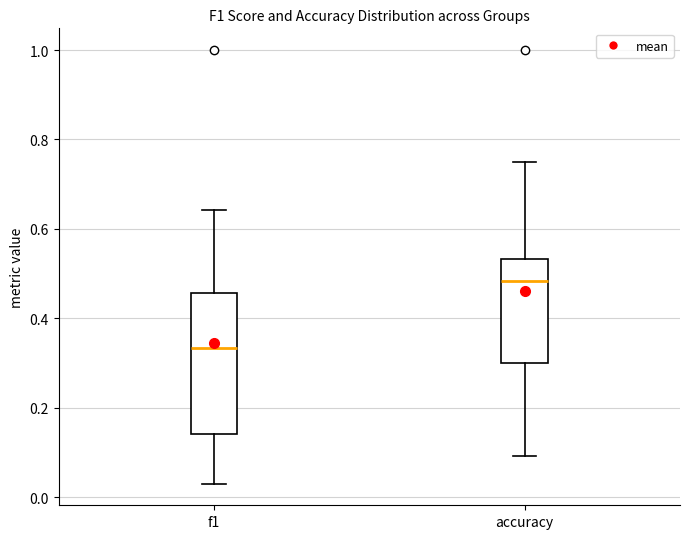

Where does the upper whisker of the box for accuracy end on the y-axis? The values are not printed on the chart, so give them approximately, as read against the axis.

0.76